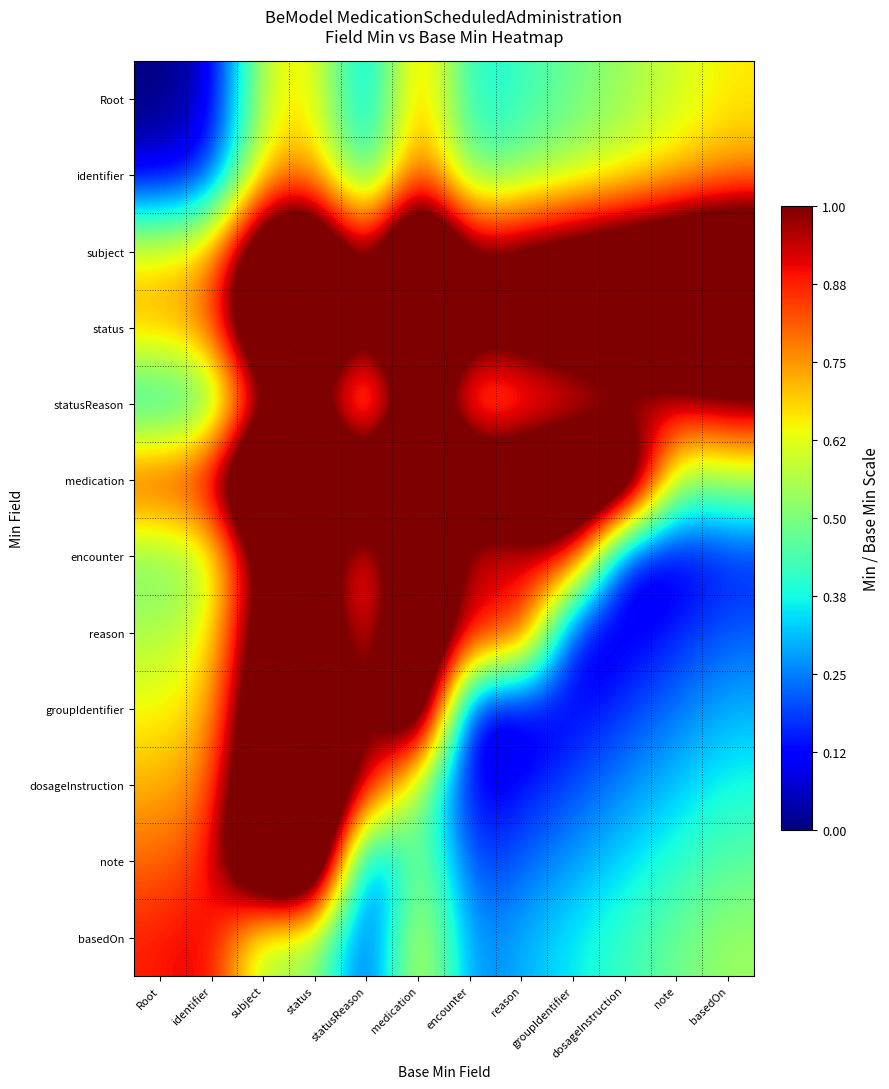

How many series are shown in this chart?

12